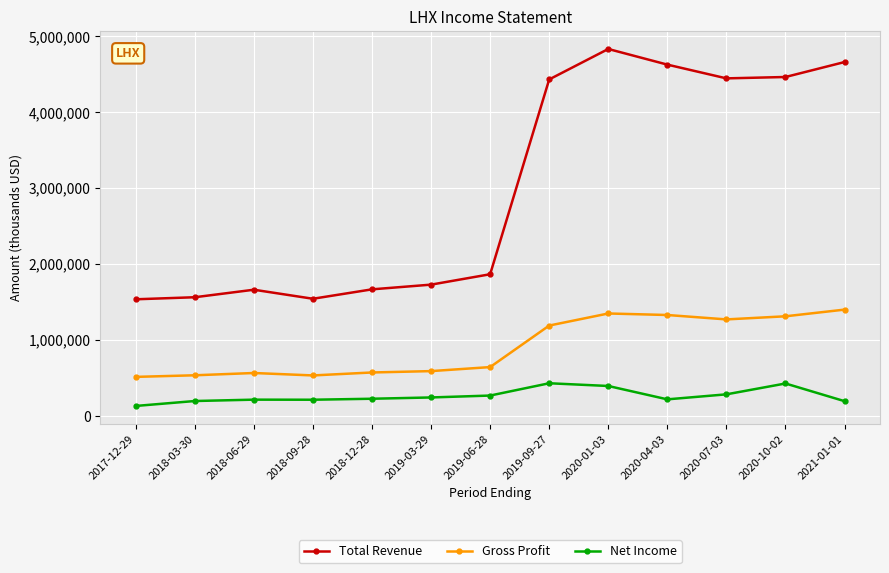

What is the label of the 5th point from the right?

2020-01-03